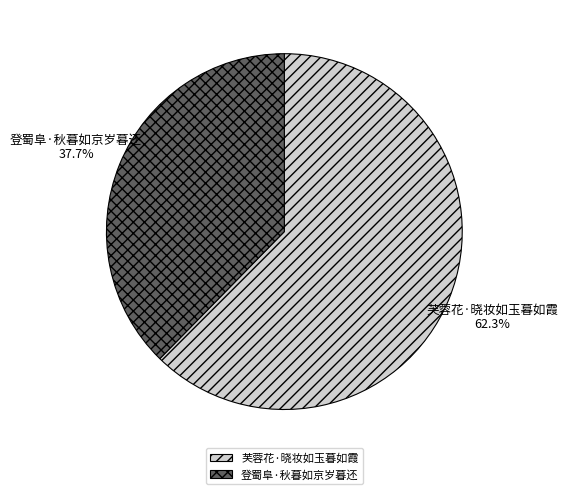

What is the smallest slice in the pie chart?

登蜀阜·秋暮如京岁暮还